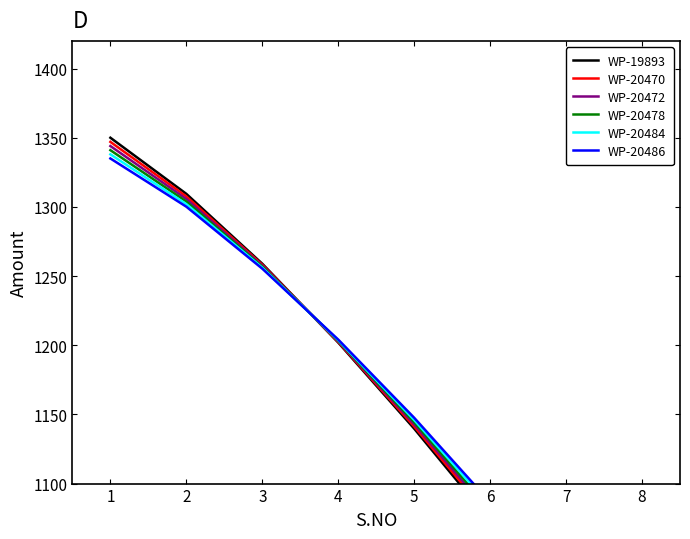

Is it true that WP-20486 equals 1572.1 at 5?

False